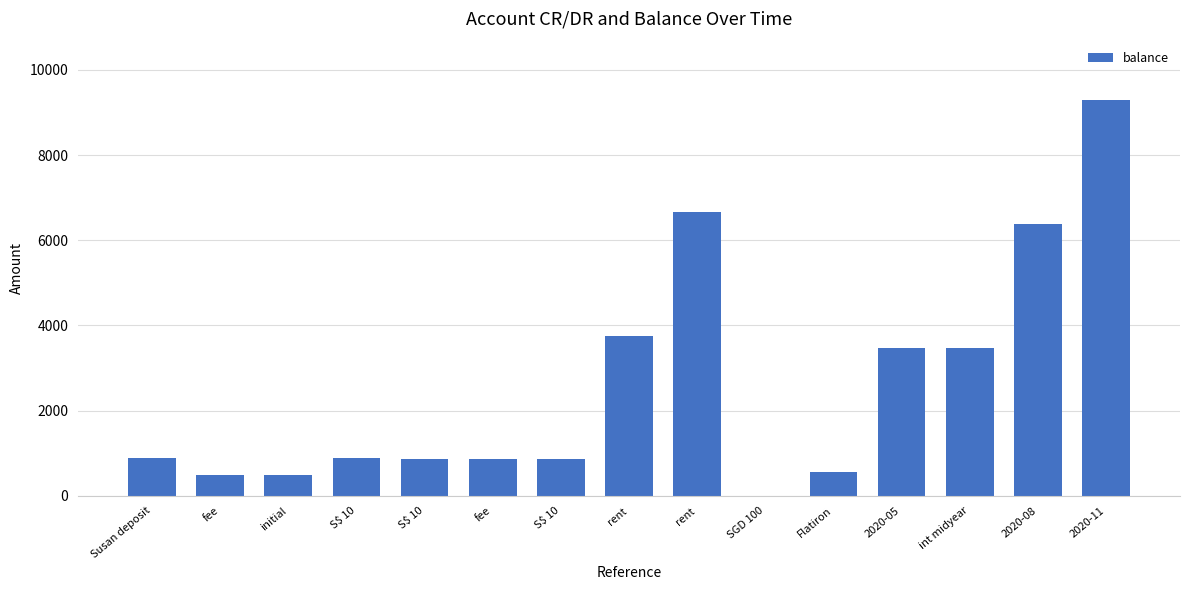

At which label is the value closest to 4645?

rent